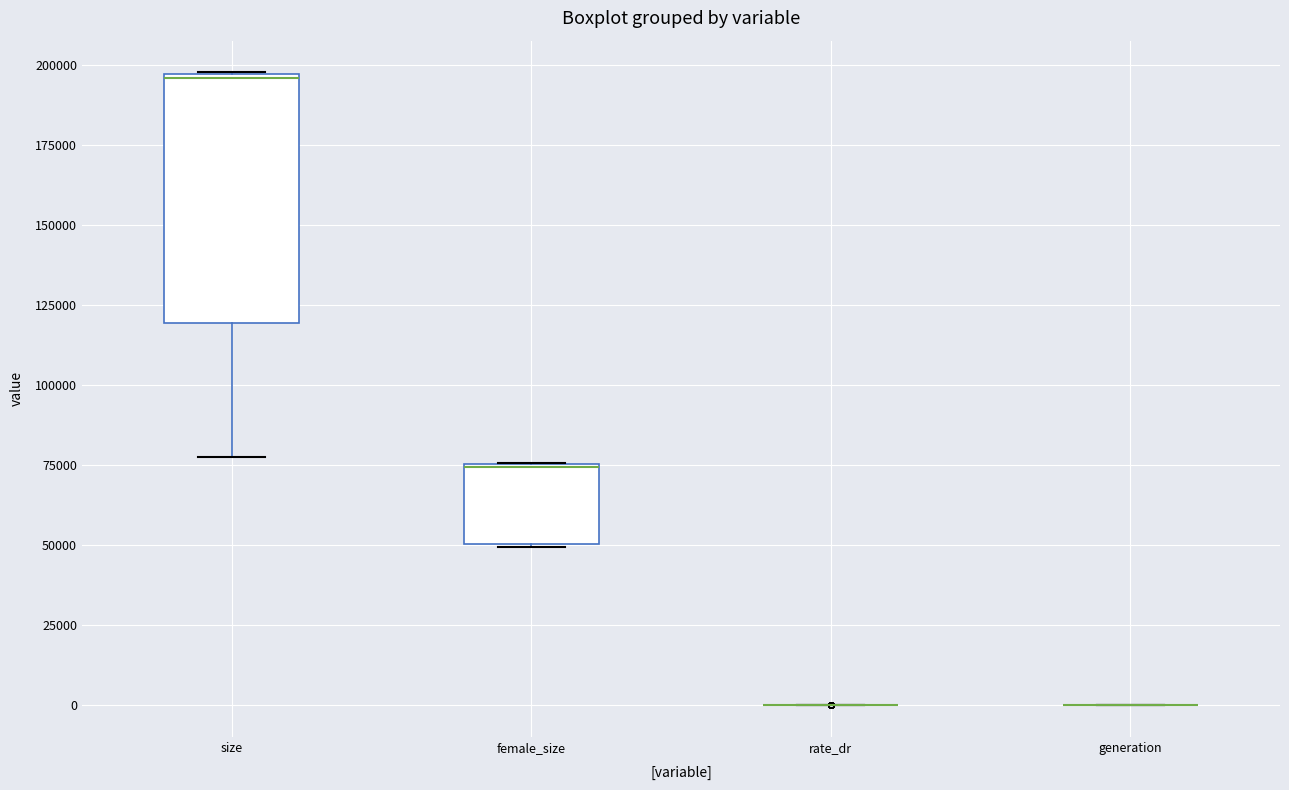

Which box is the tallest, from its lower edge to its upper edge?

size